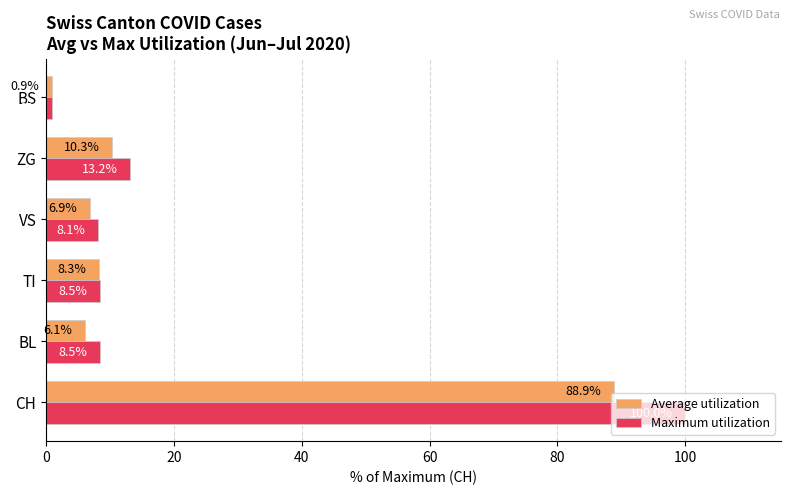

Which series has the largest range (max minus min)?

Maximum utilization